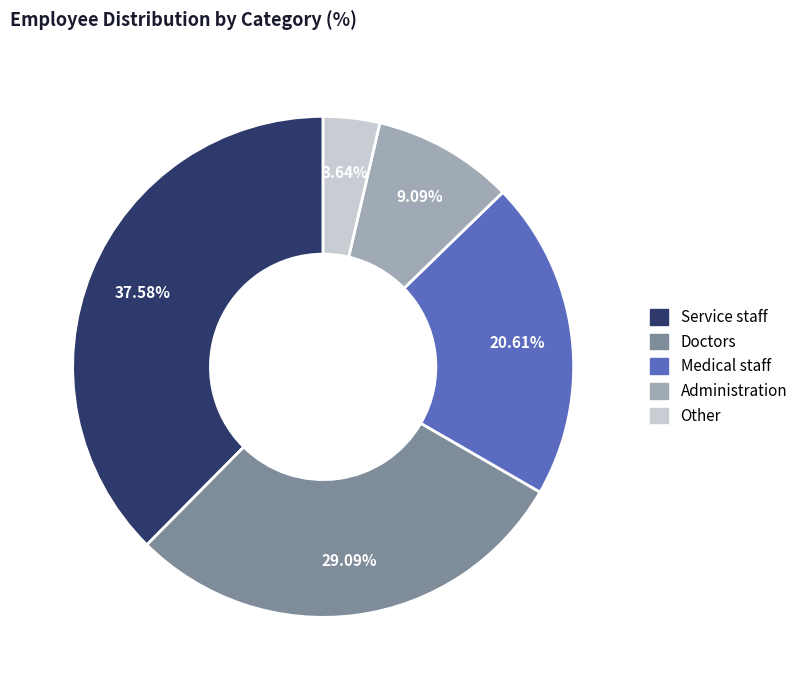

Is there any slice that represents more than half of the pie?

No